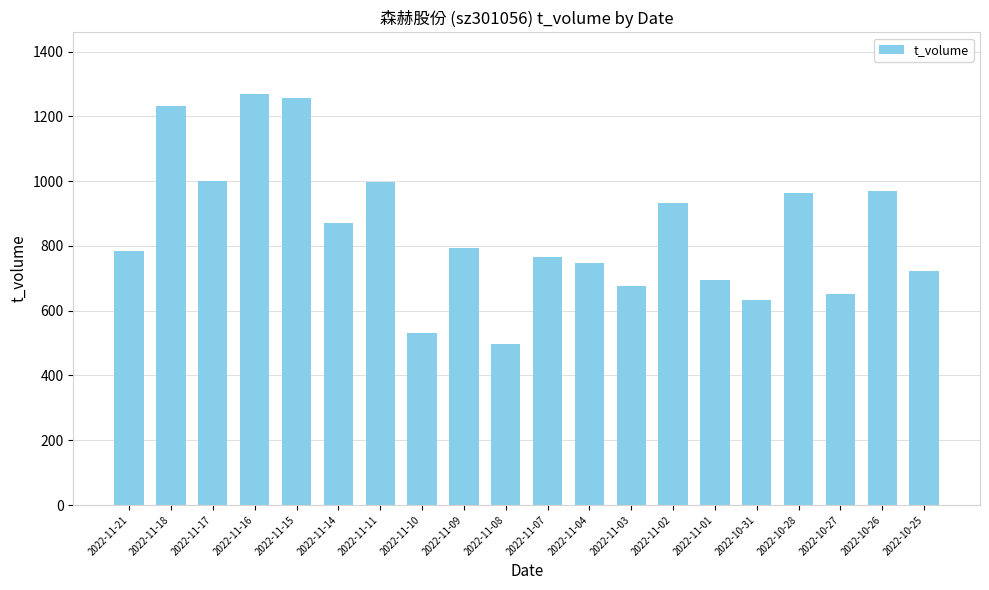

The value at 2022-11-17 is 1614. True or false?

False